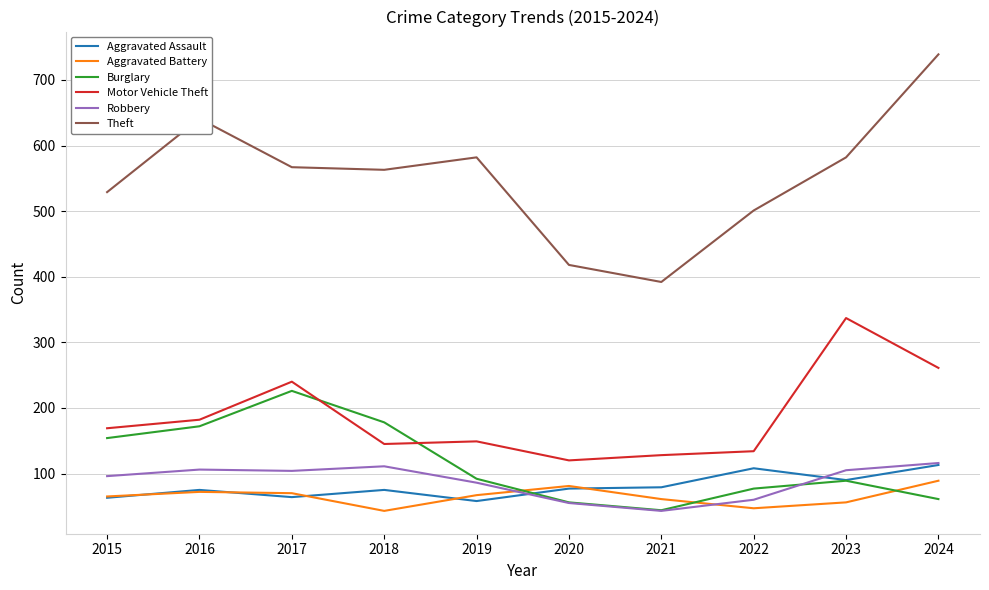

True or false: Theft and Motor Vehicle Theft intersect in this chart.

False